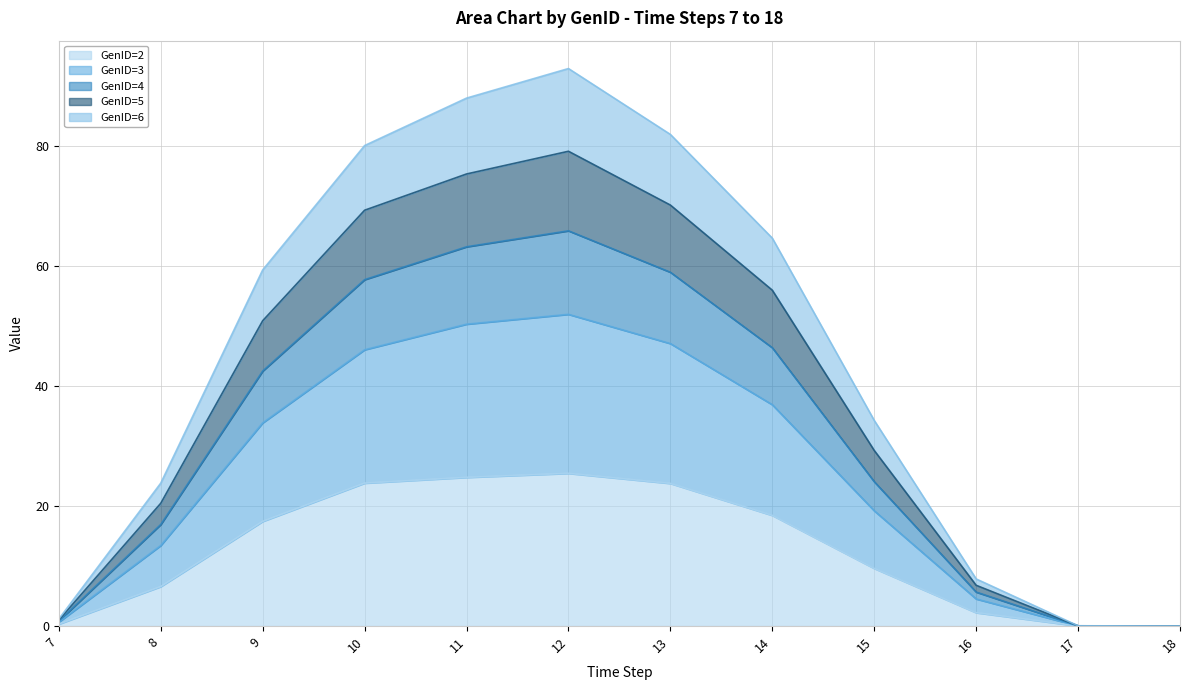

True or false: GenID=6 and GenID=2 intersect in this chart.

False